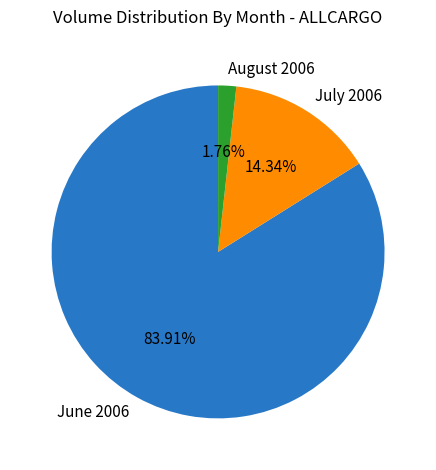

Does any single category account for the majority?

Yes